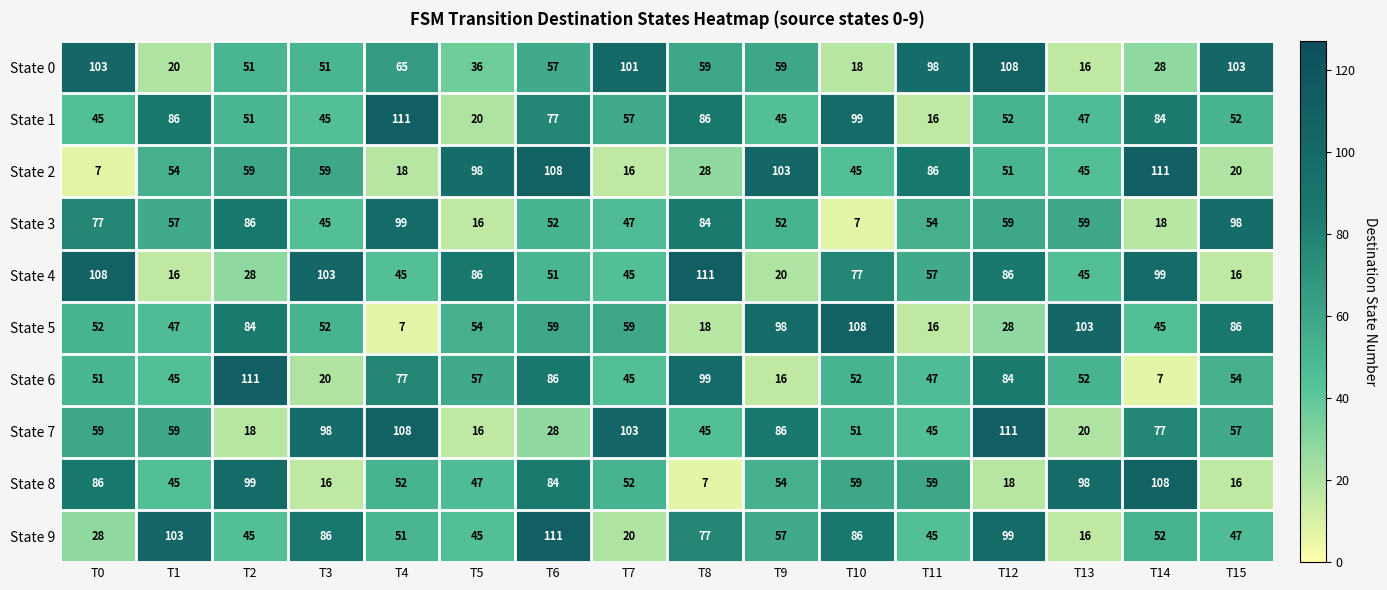

Which series changed the most between T9 and T11?

State 5